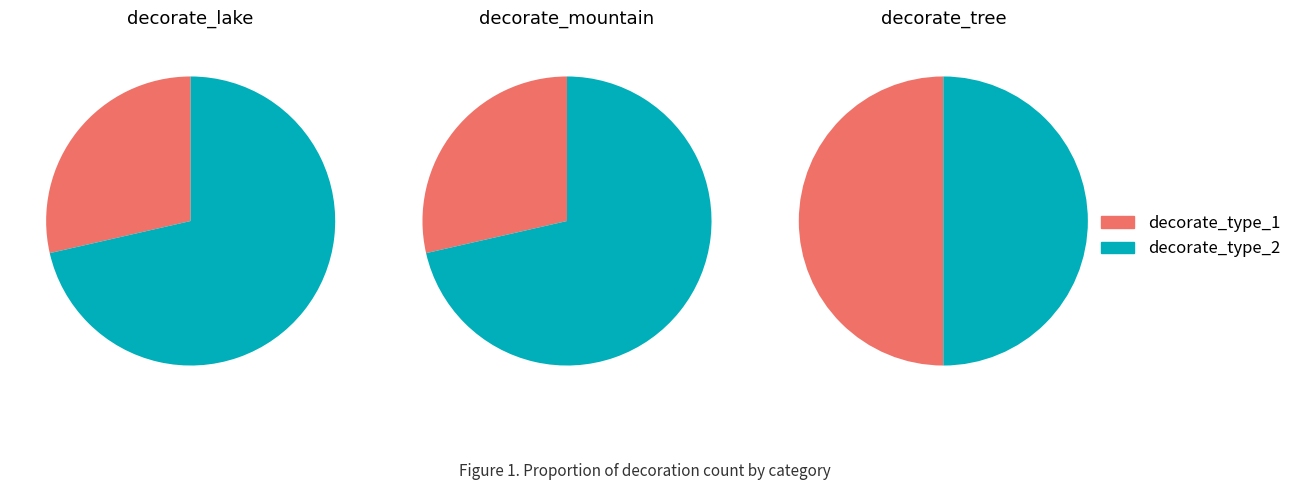

True or false: decorate_mountain_1 accounts for 1% of the total.

False